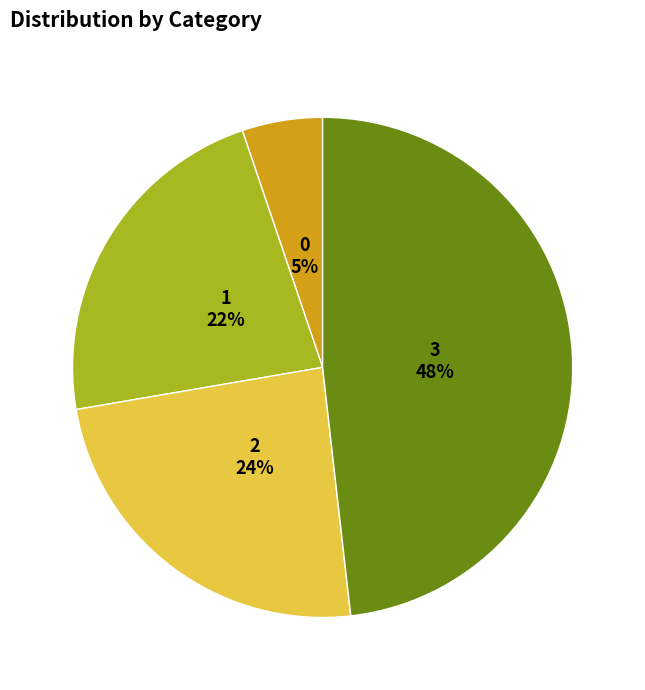

Approximately how many times larger is the value at 1 compared to 2?

0.9